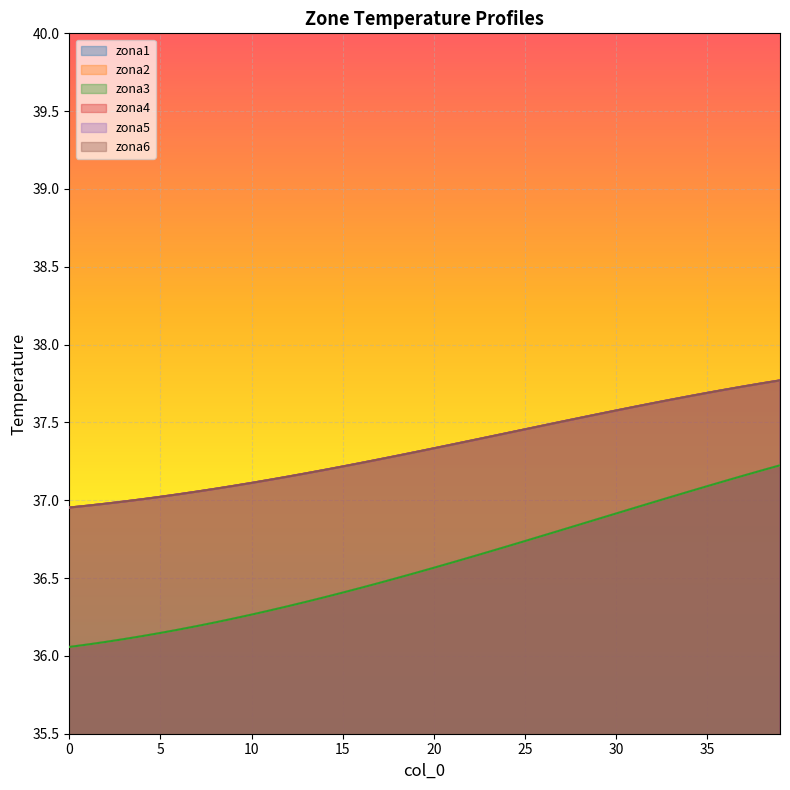

True or false: zona2 and zona5 cross at least once.

False